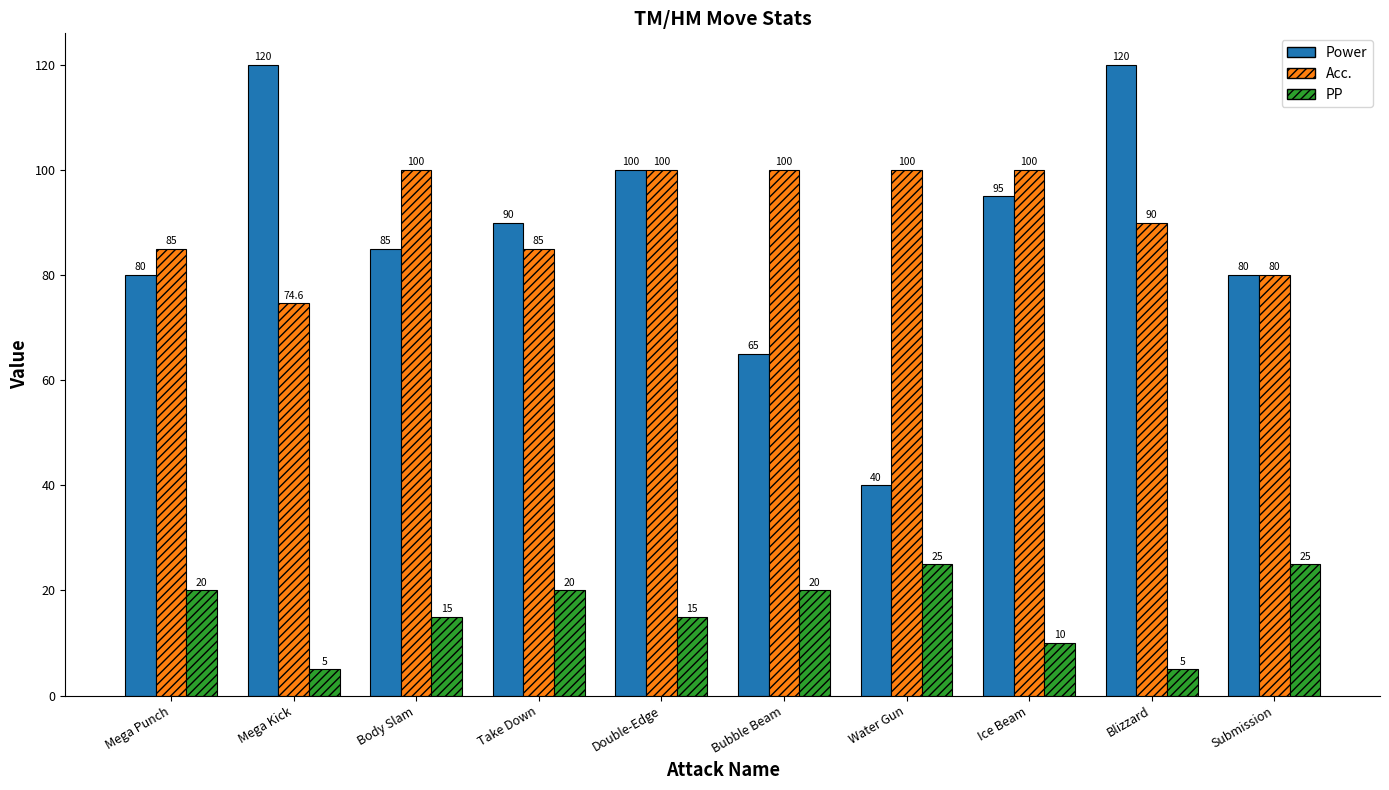

Read the PP value at Mega Kick.

5.0